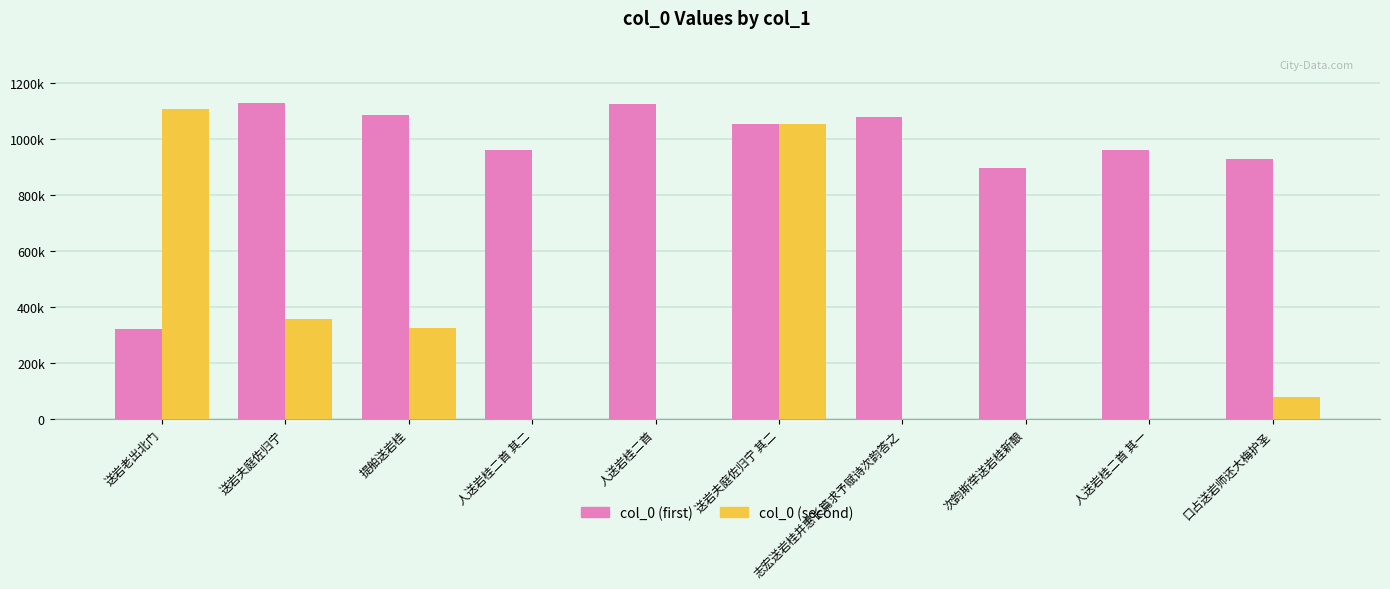

Does the chart contain stacked bars?

No